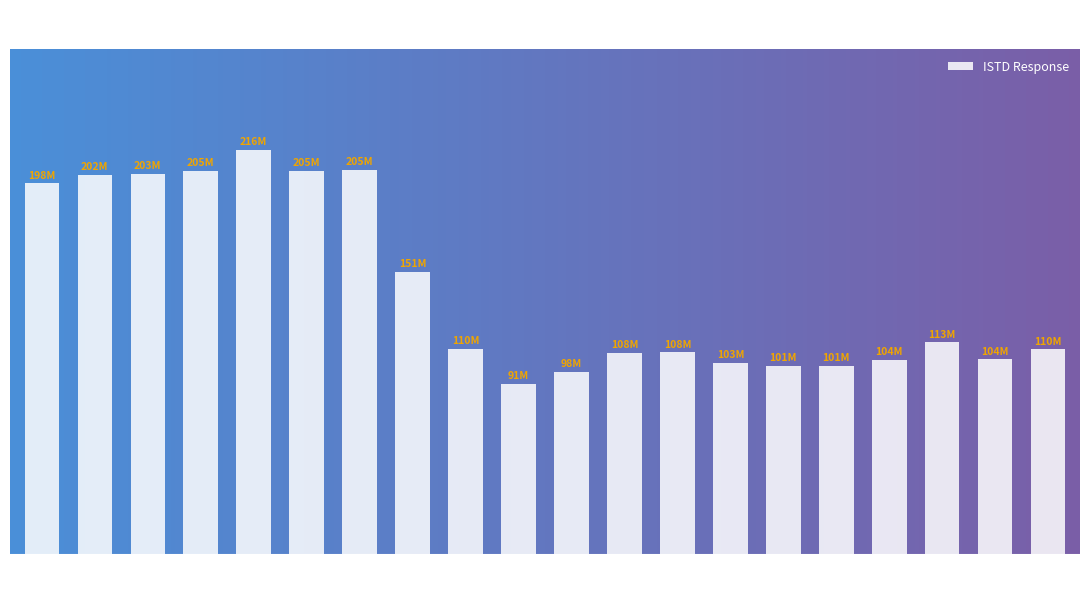

List the labels in order of value, smallest first.

H2, H3, M2, M1, sL3, M3, RB2, sL1, sL2, RB3, H1, RB1, L8, L1, L2, L3, L6, L4, L7, L5